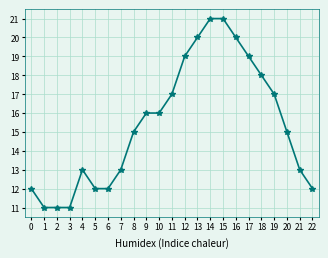

How many series are shown in this chart?

1